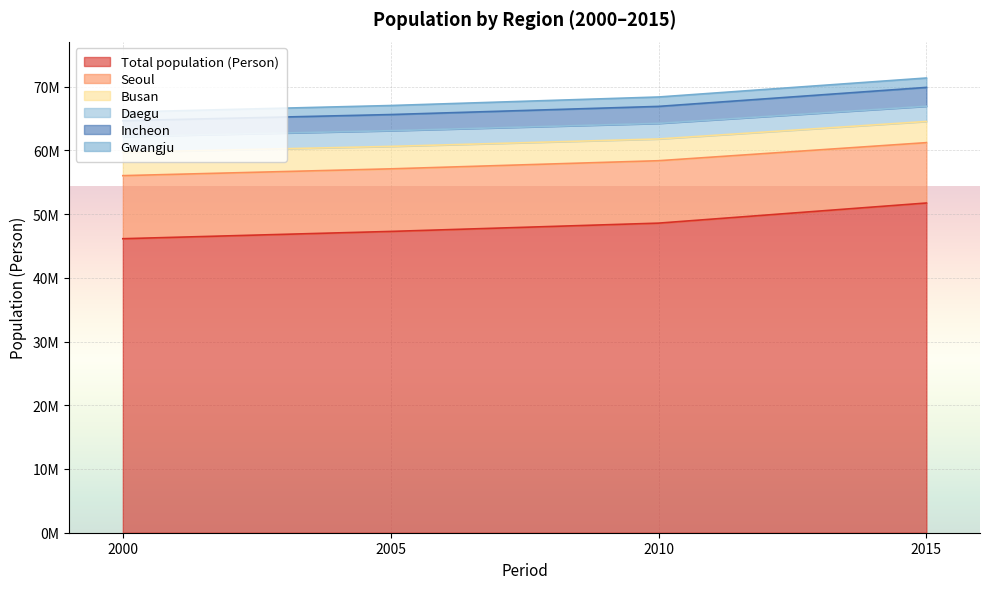

Which category has the highest value across all series?

2015